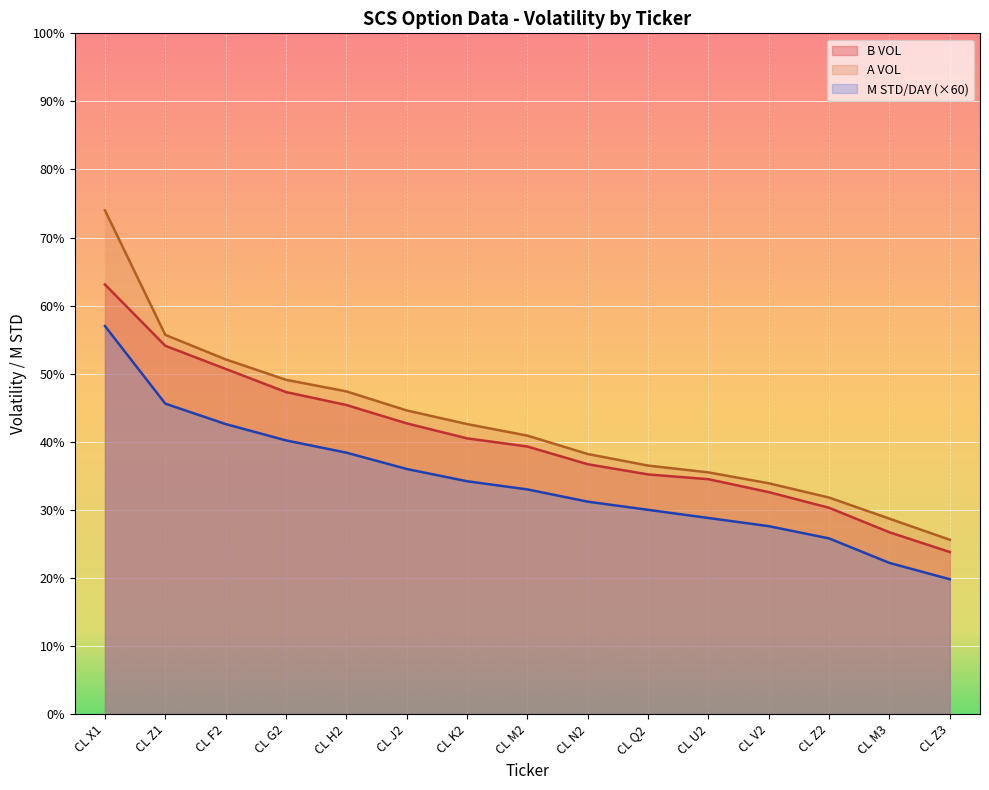

At which label does B VOL first exceed 39?

CL X1